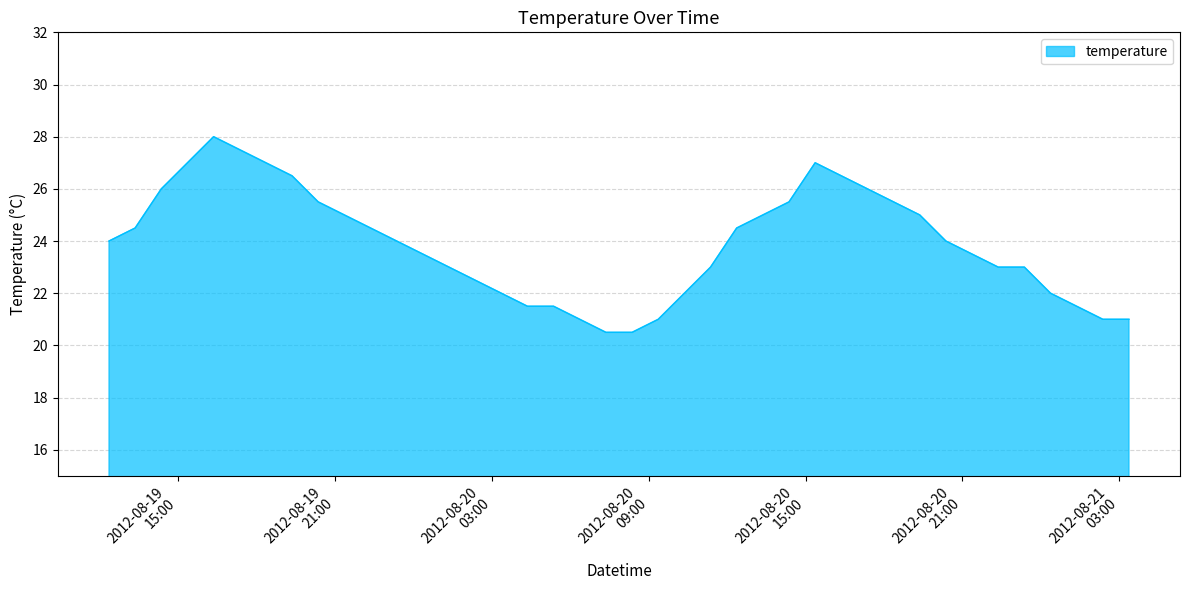

What is the difference between the maximum and minimum values?

7.5